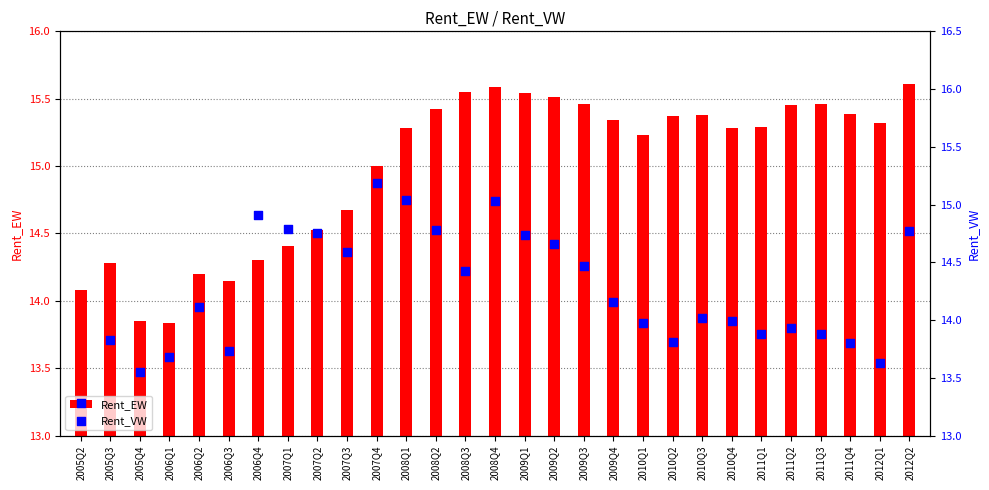

Which series has the largest total across all categories?

Rent_EW